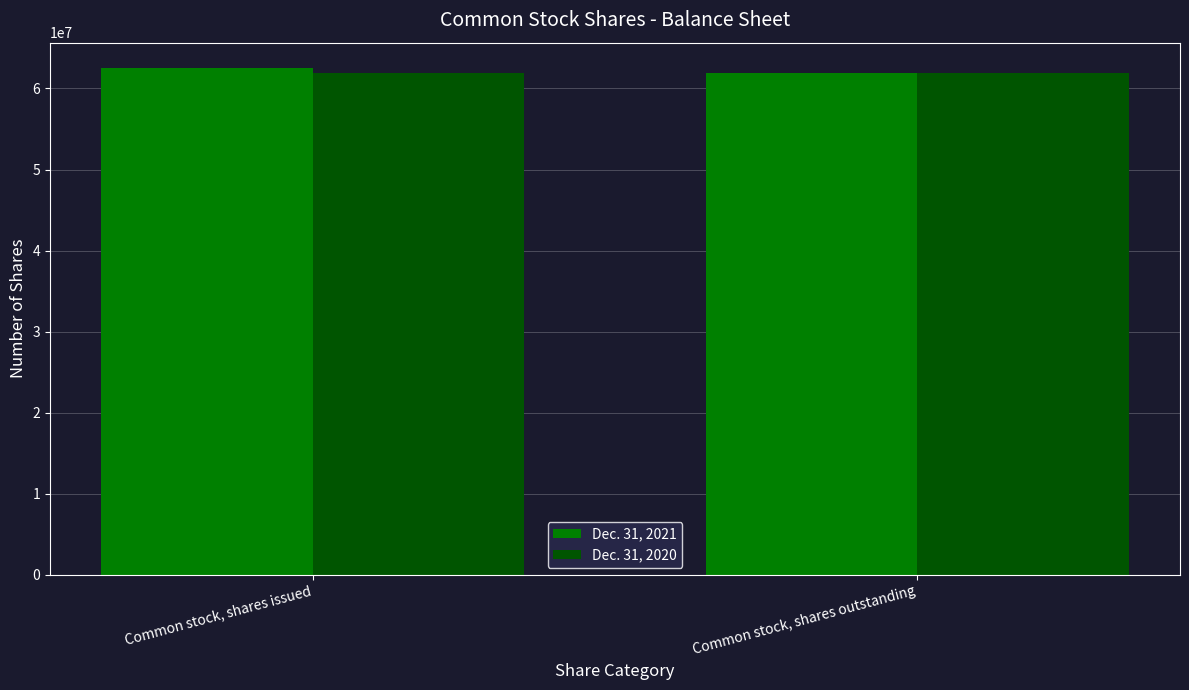

Rank the series by their maximum value, from lowest to highest.

Dec. 31, 2020, Dec. 31, 2021